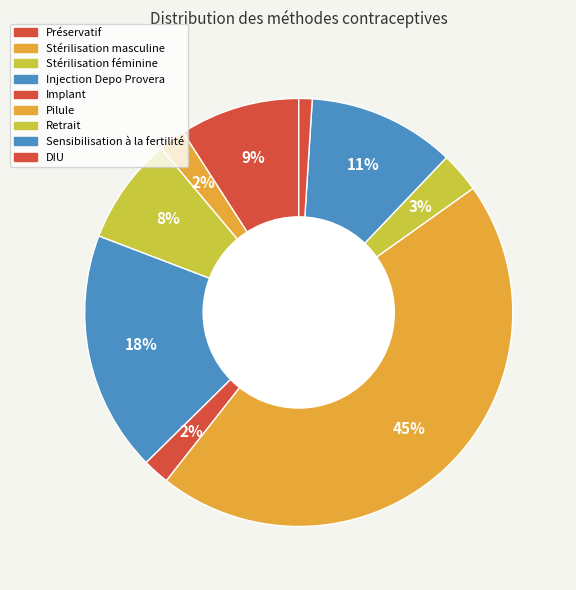

How many slices are in this pie chart?

9